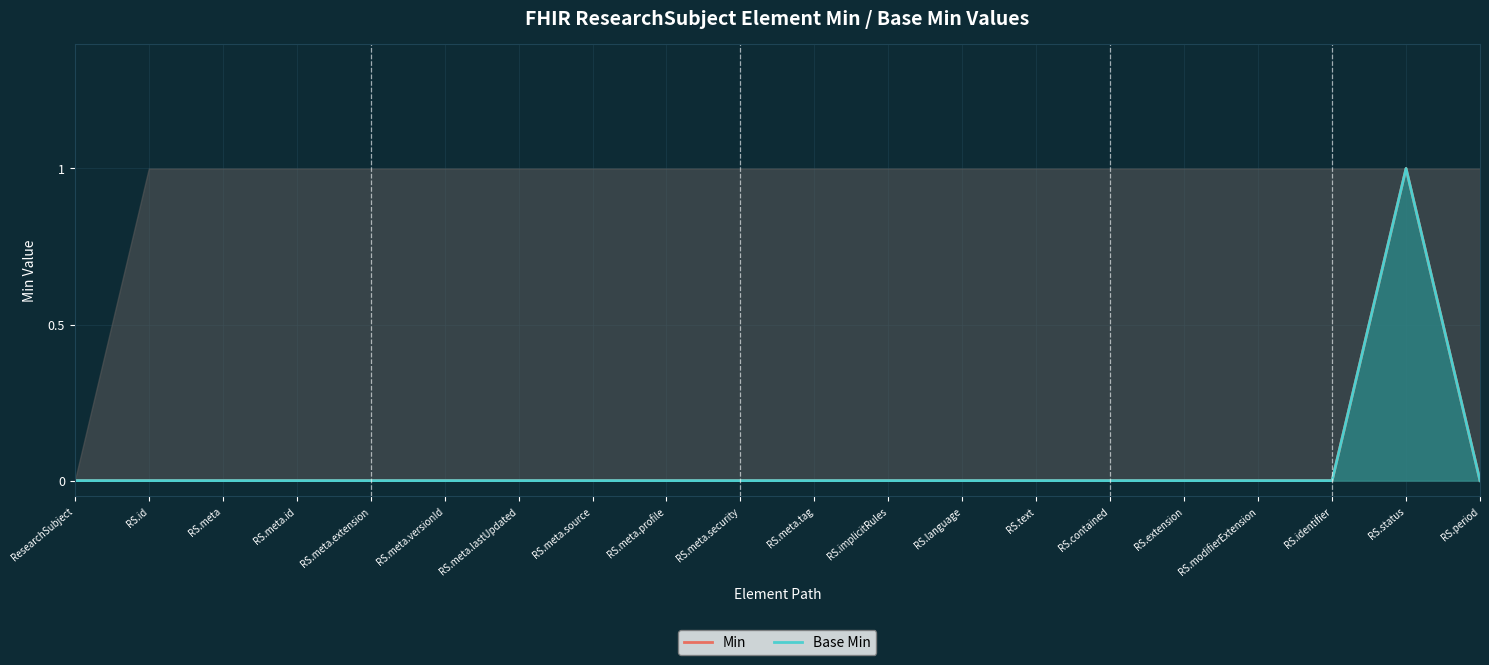

What position from the left is RS.text?

14